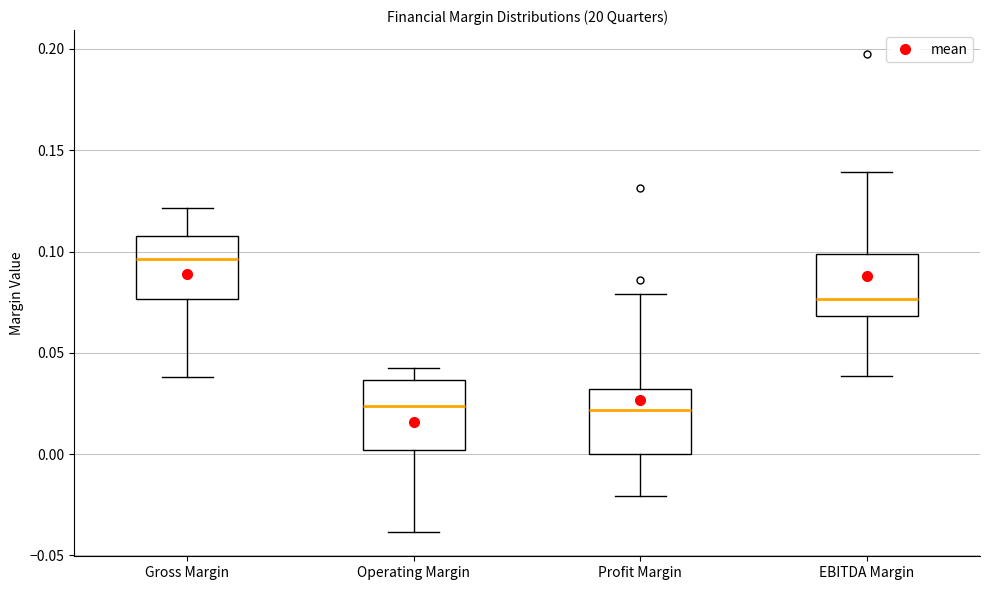

Reading left to right, transcribe this box plot: for each box, give where its median line is, the range the box spans, and where its two whiskers end, as read against the y-axis. The values are not printed on the chart, so give them approximately, as read against the axis.

Gross Margin: median 0.095, box 0.075 to 0.110, whiskers 0.040 to 0.120
Operating Margin: median 0.025, box 0.000 to 0.035, whiskers -0.040 to 0.045
Profit Margin: median 0.020, box 0.000 to 0.030, whiskers -0.020 to 0.080
EBITDA Margin: median 0.075, box 0.070 to 0.100, whiskers 0.040 to 0.140